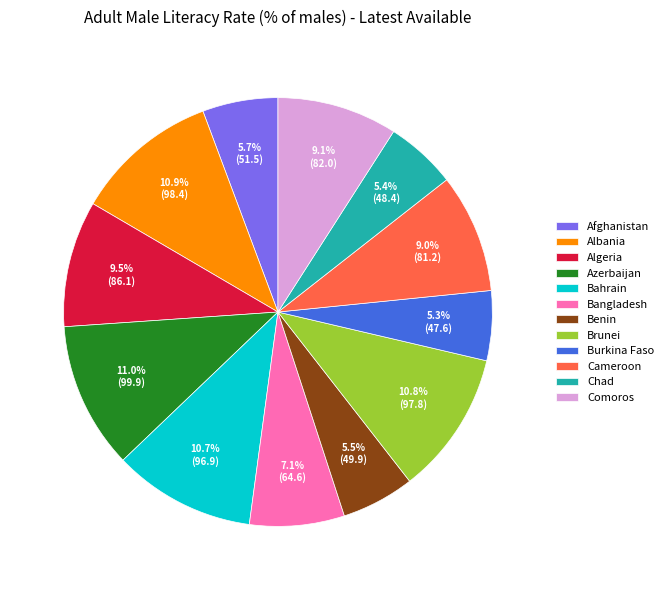

How many slices are in this pie chart?

12